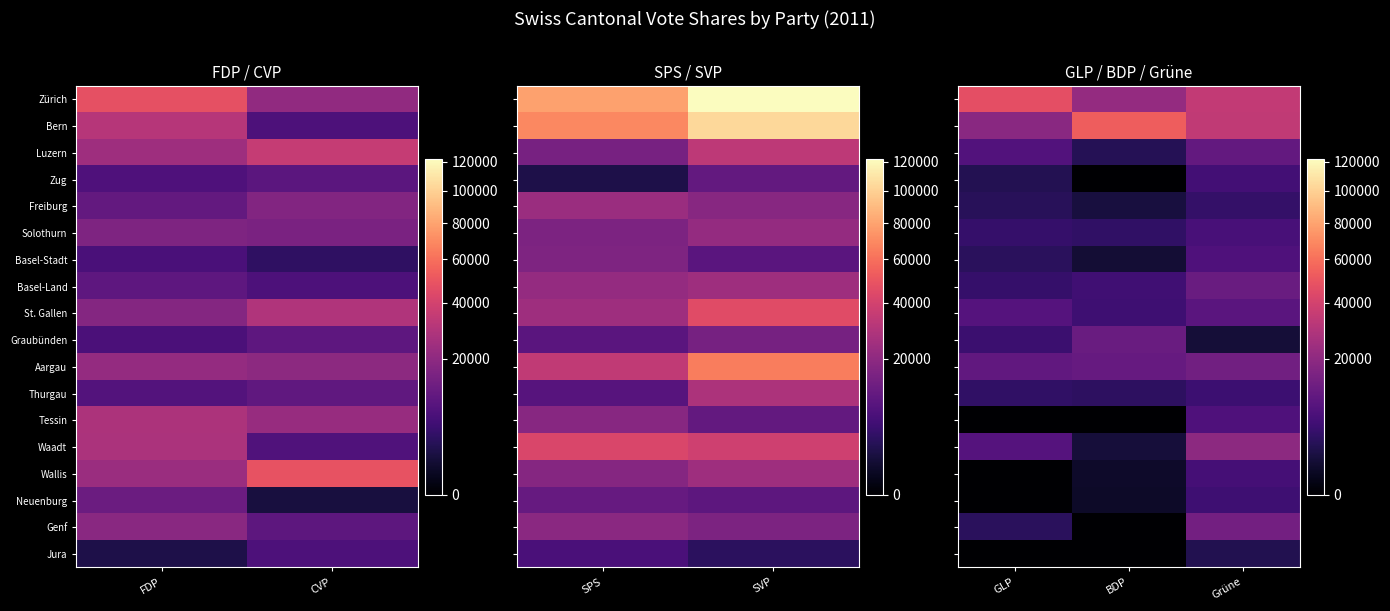

What is the spread (max minus min) of values at BDP?

53181.9